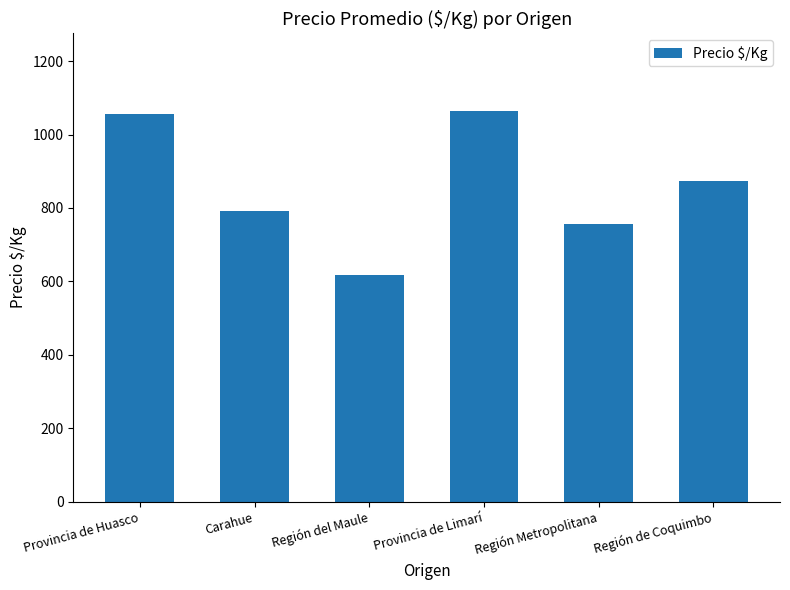

How many bars are there in total?

6